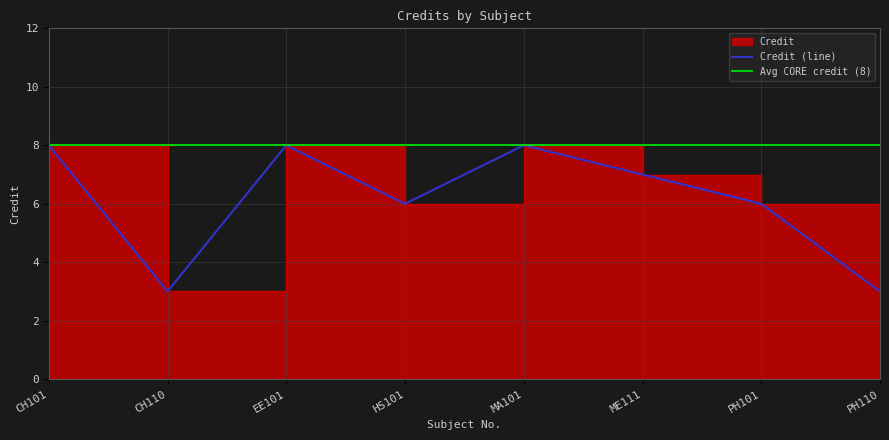

What is the average value?

6